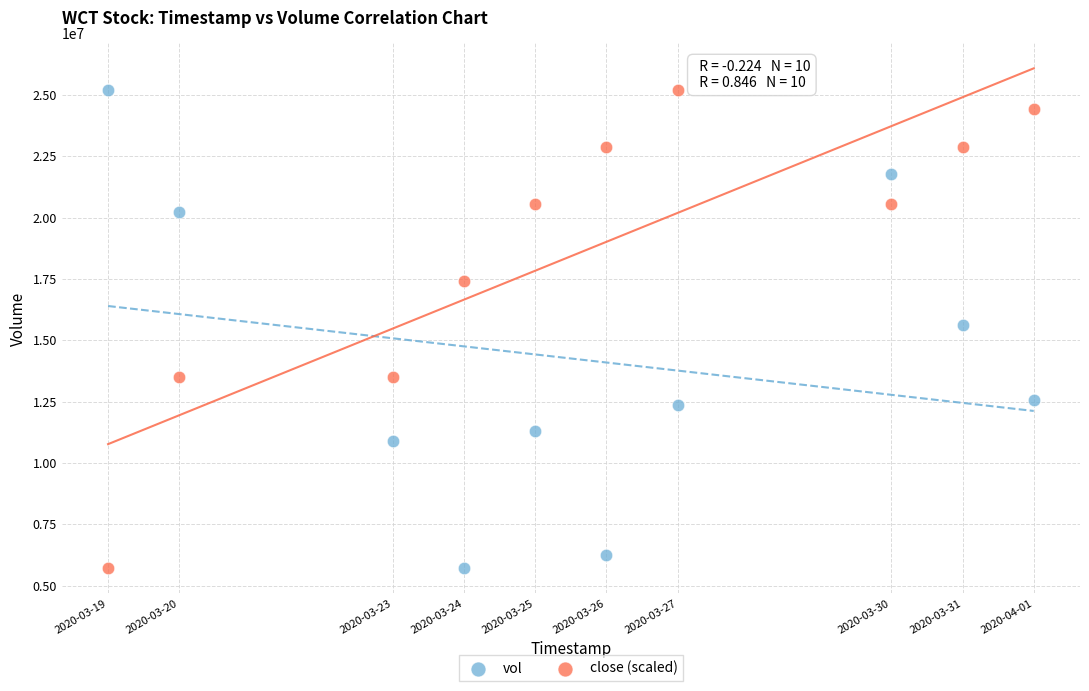

What is the X range (max minus min) for the scatter plot?

1123200.0